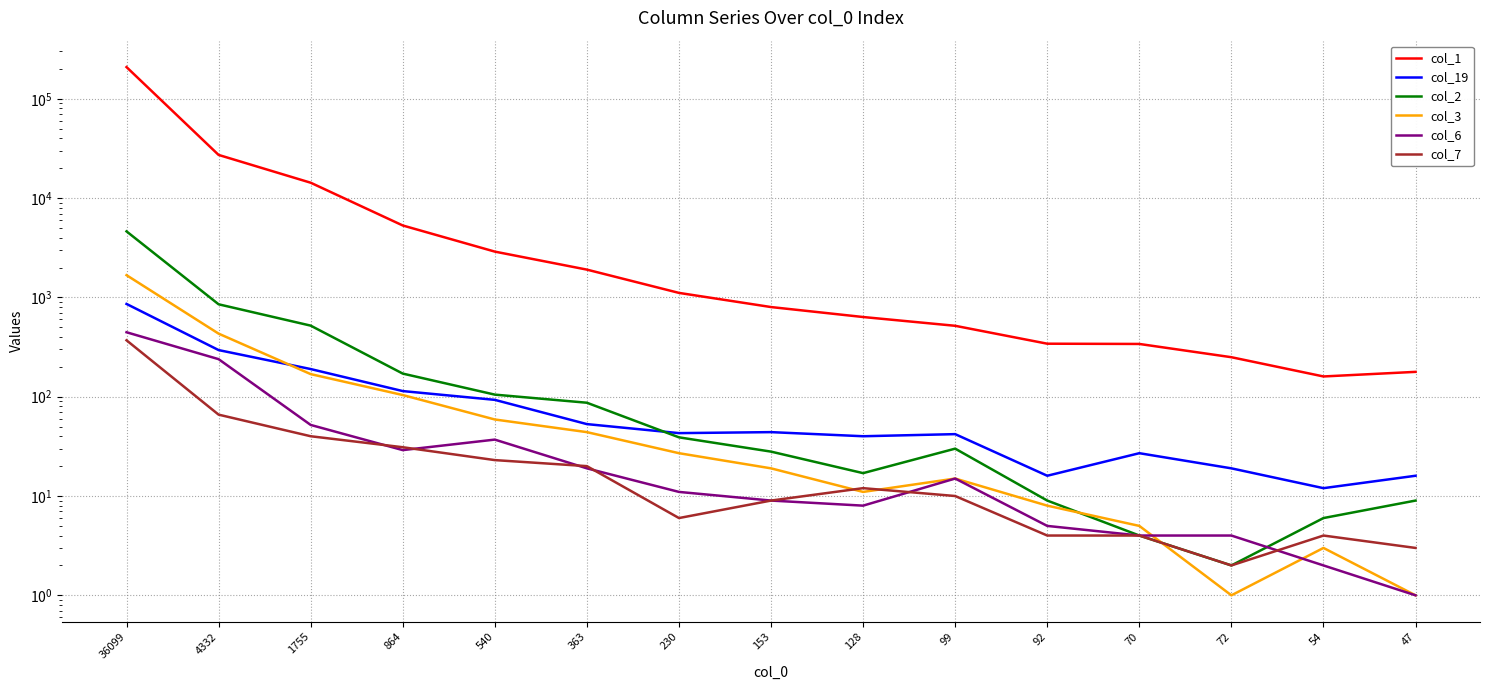

What position from the left is 864?

4